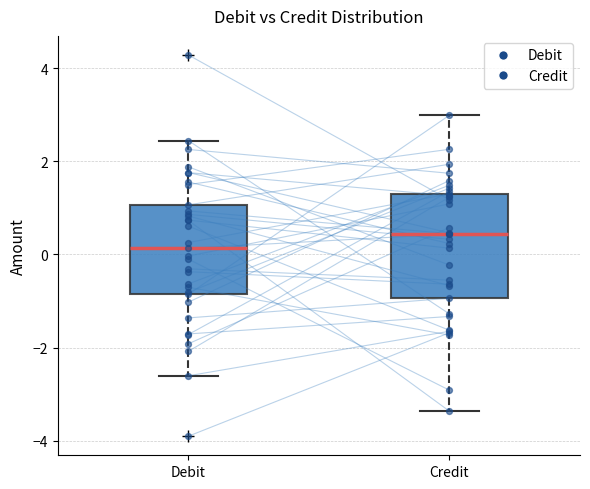

Which box is the tallest, from its lower edge to its upper edge?

Credit